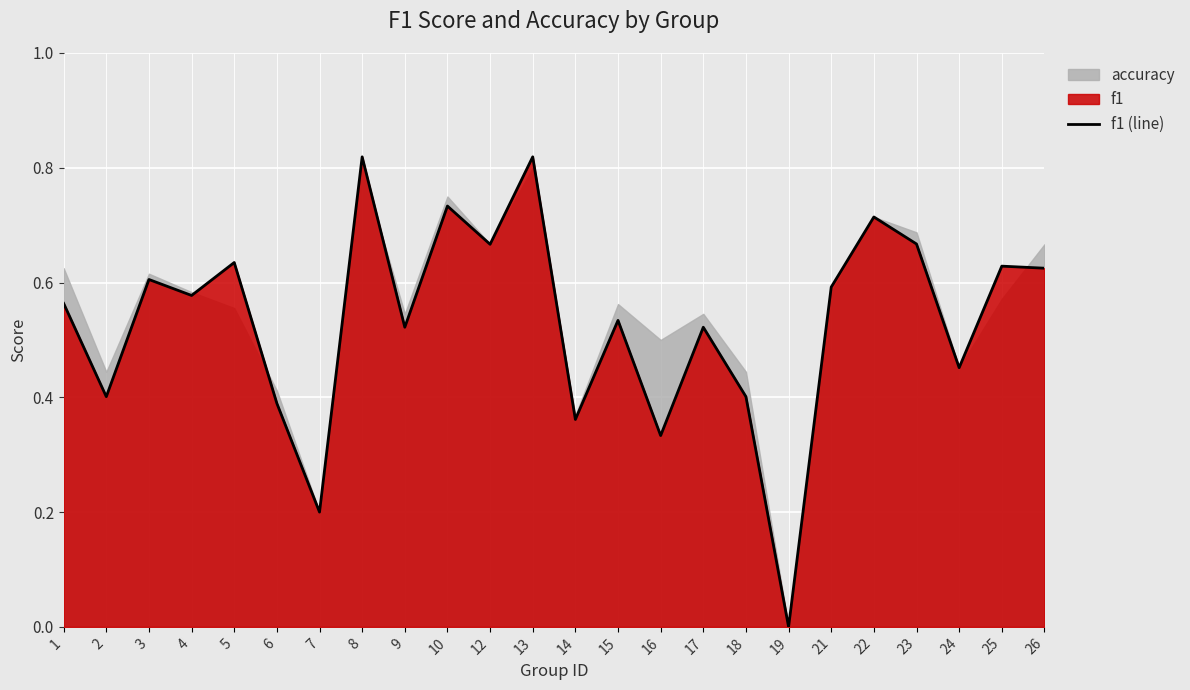

Which category has the highest value across all series?

8